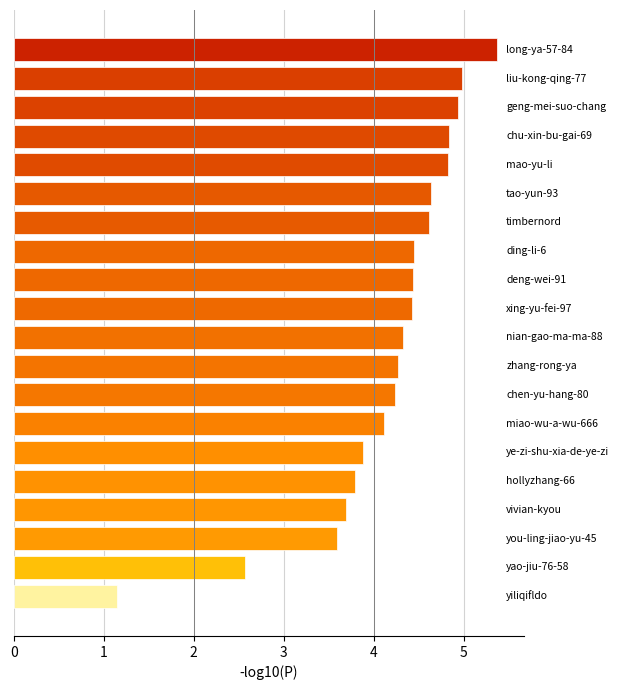

How many series are shown in this chart?

1